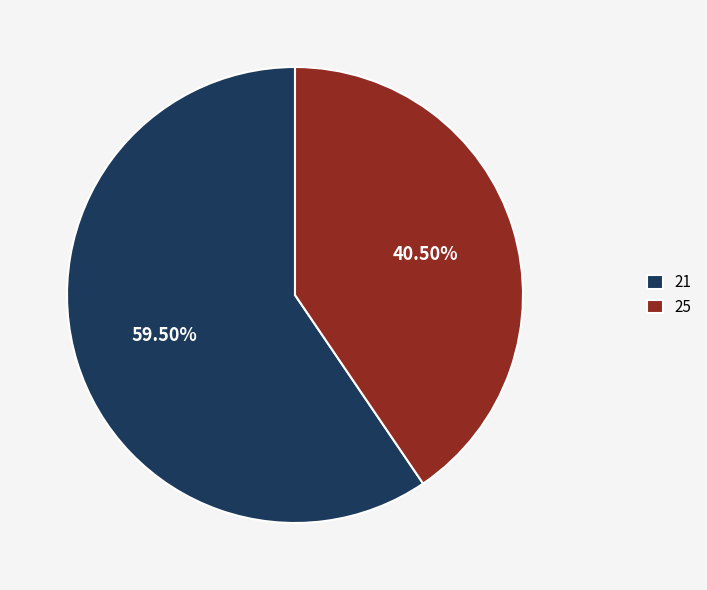

Which has a higher value, 25 or 21?

21